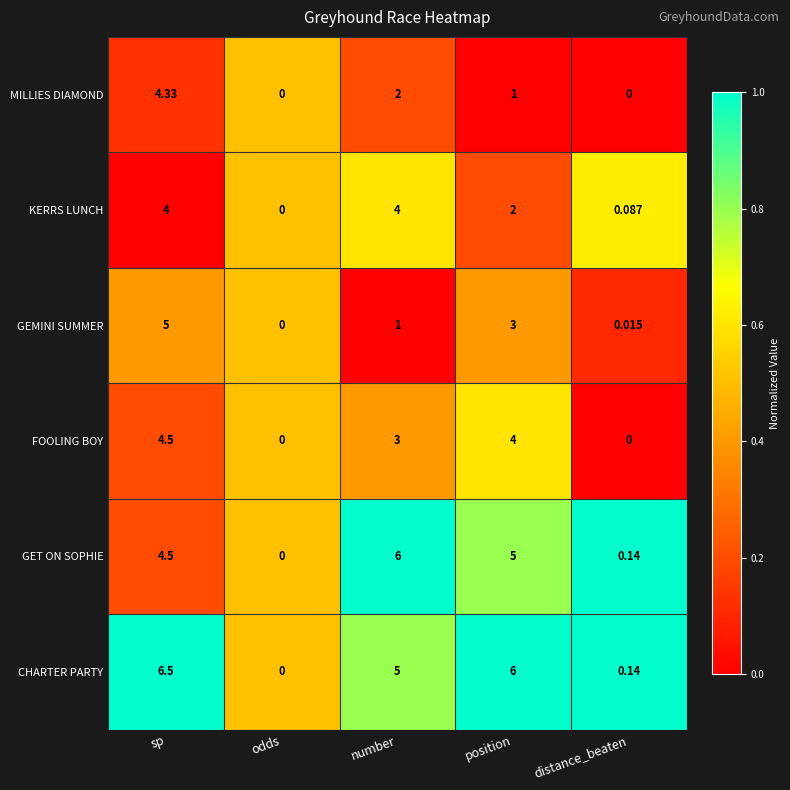

Count the number of categories in the chart.

5